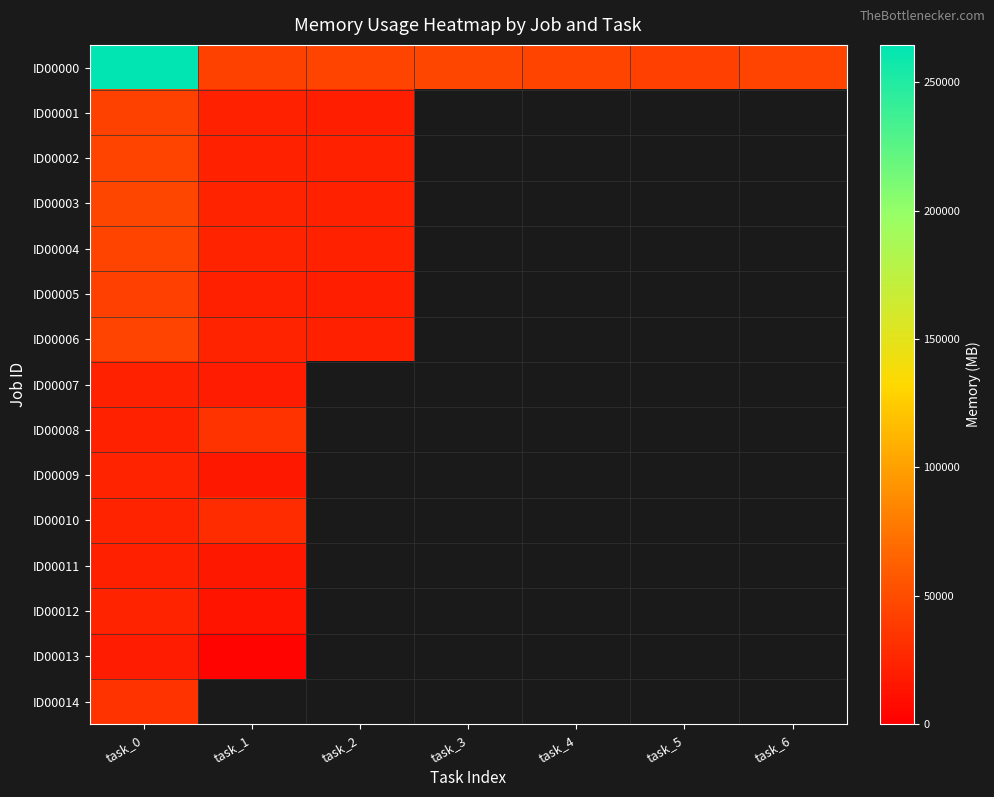

Is the value of ID00009 at task_1 greater than the value of ID00001 at task_3?

No